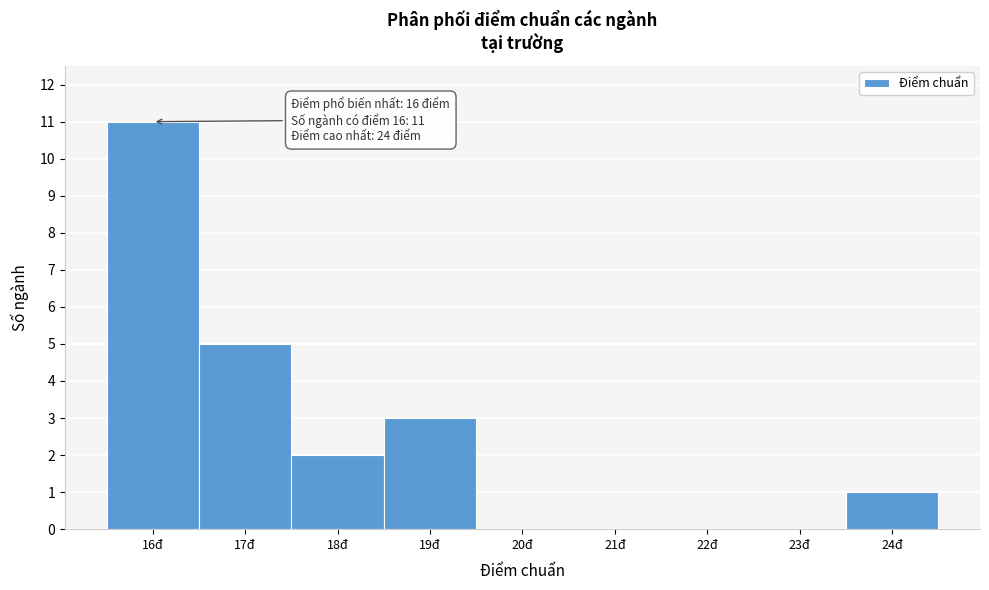

Over which range of the x-axis is the bar tallest?

15.5 to 16.5